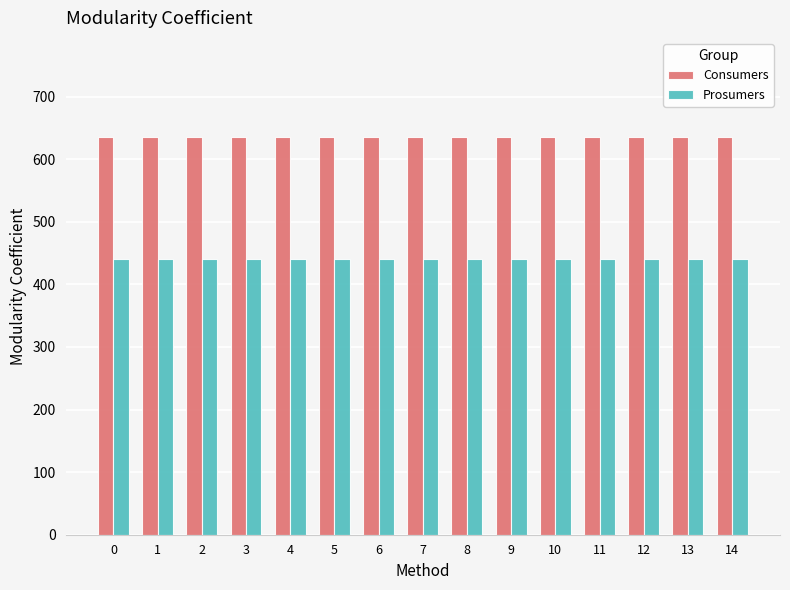

Does the chart contain any negative values?

No